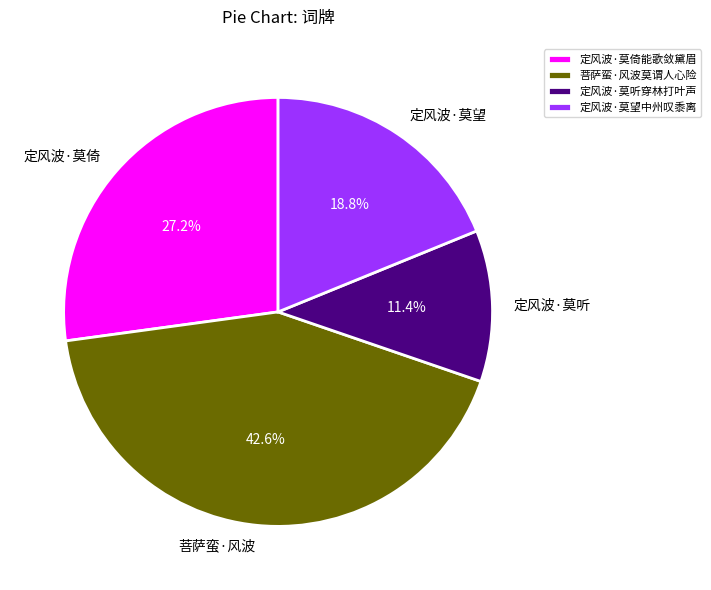

Is it true that 定风波·莫听穿林打叶声 is 22% of the pie?

False